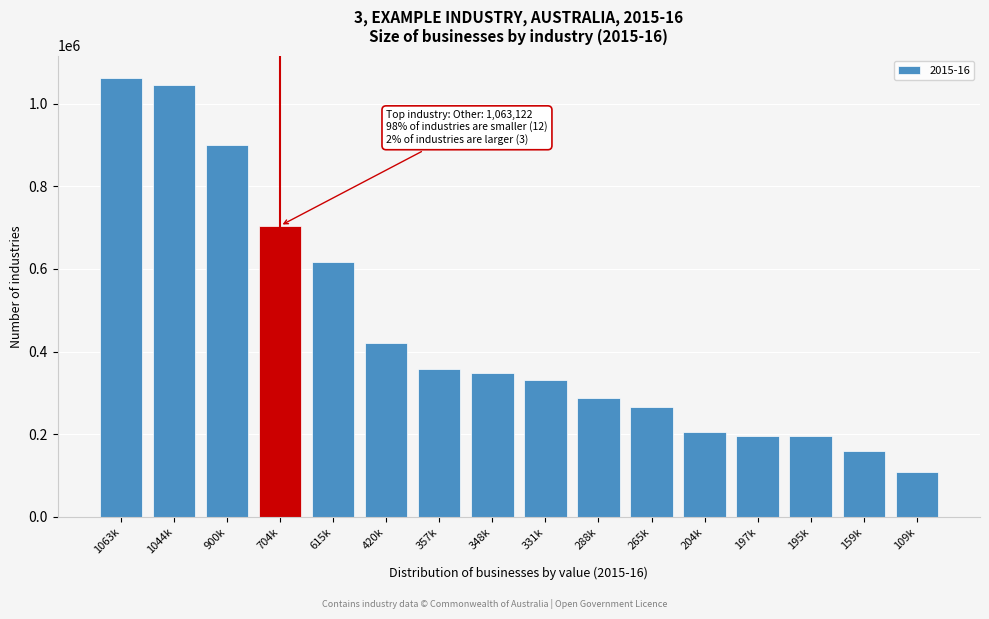

Where is the data nearest to the value 586447?

615k